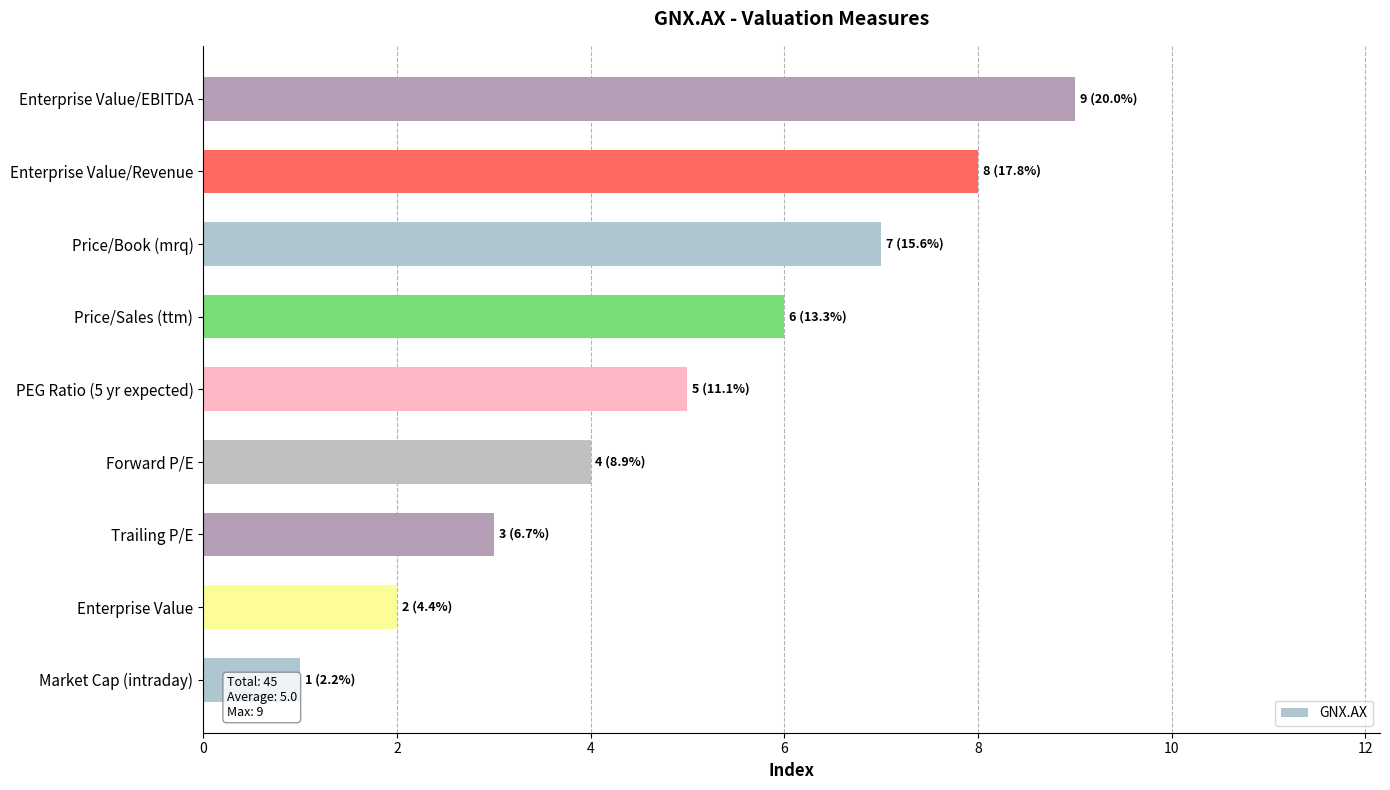

Count the values in the range 3 to 7.

5